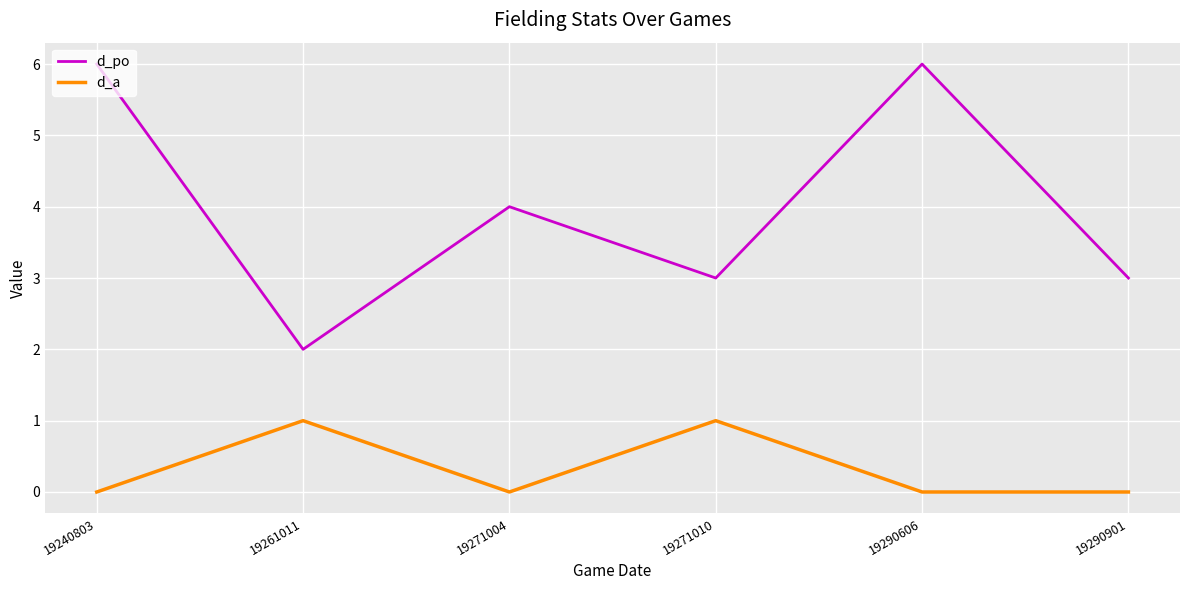

What is the maximum value shown in the chart?

6